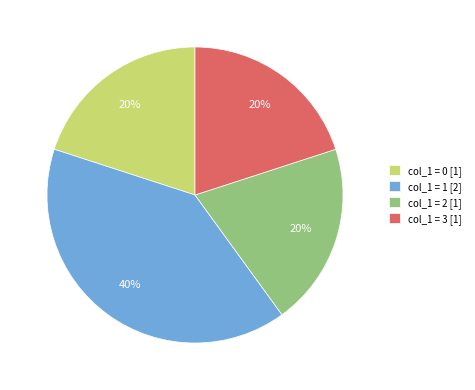

Approximately how many times larger is the value at col_1 = 0 [1] compared to col_1 = 3 [1]?

1.0